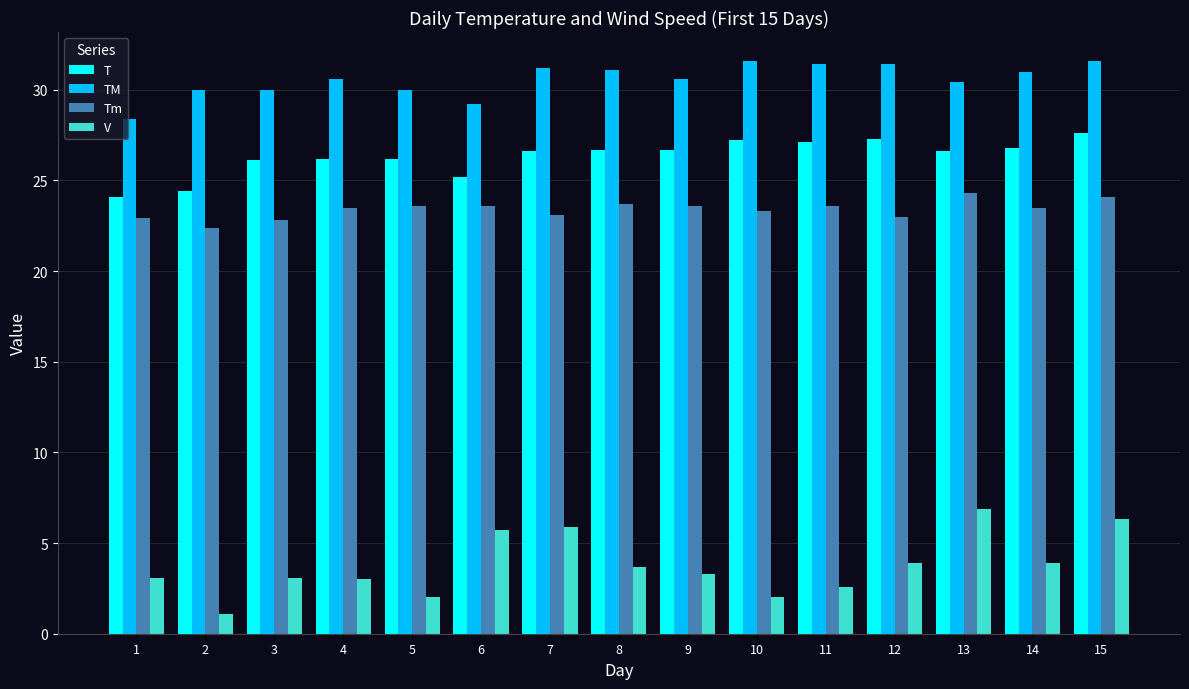

What is the difference between the maximum and minimum values in the T series?

3.5